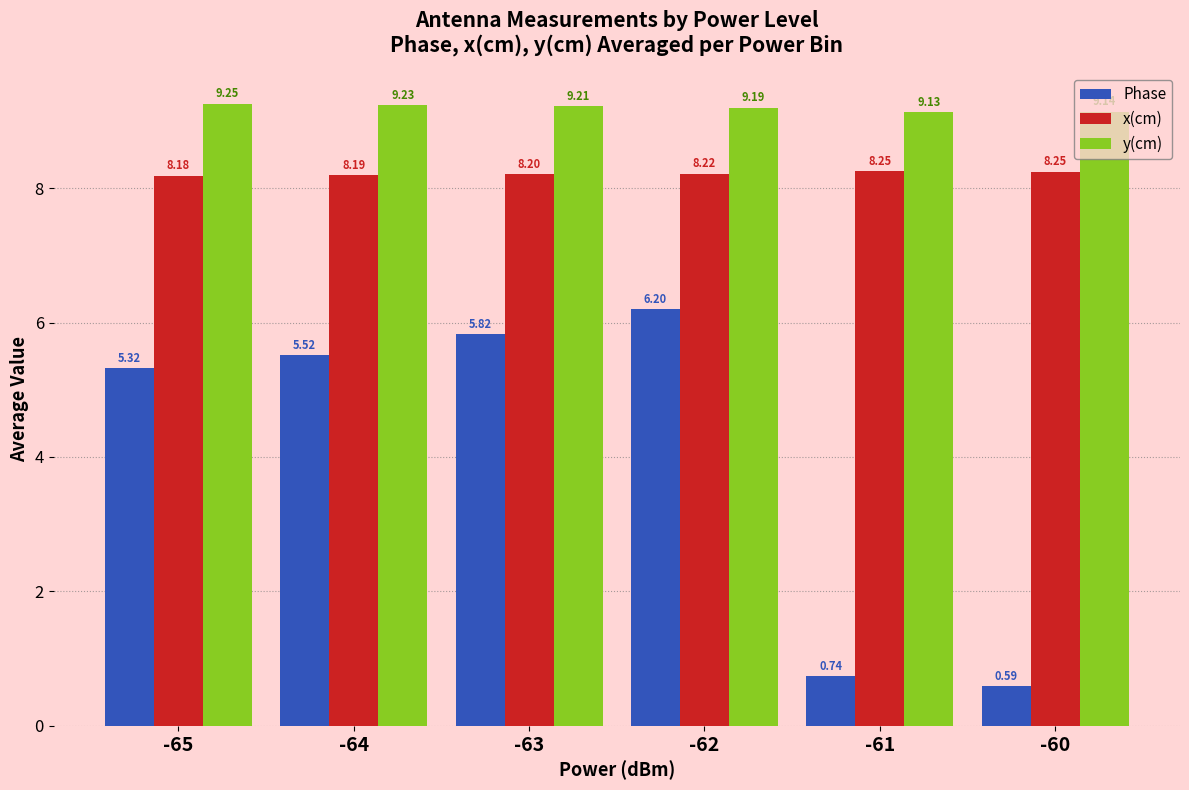

True or false: y(cm) has a value of 9.2 at -64.

True